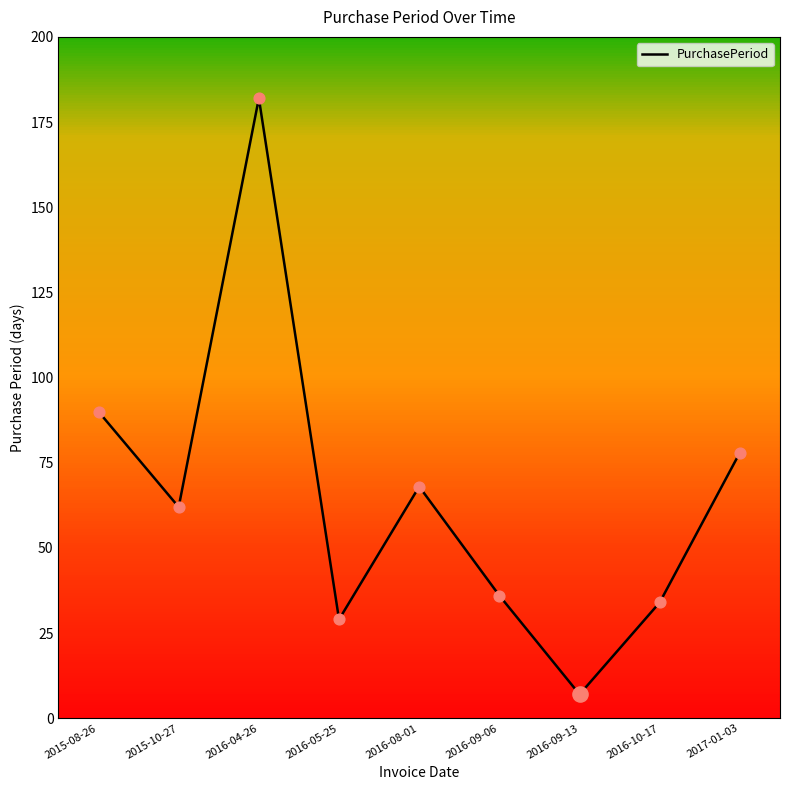

What is the change in value from 2016-05-25 to 2016-09-13?

-22